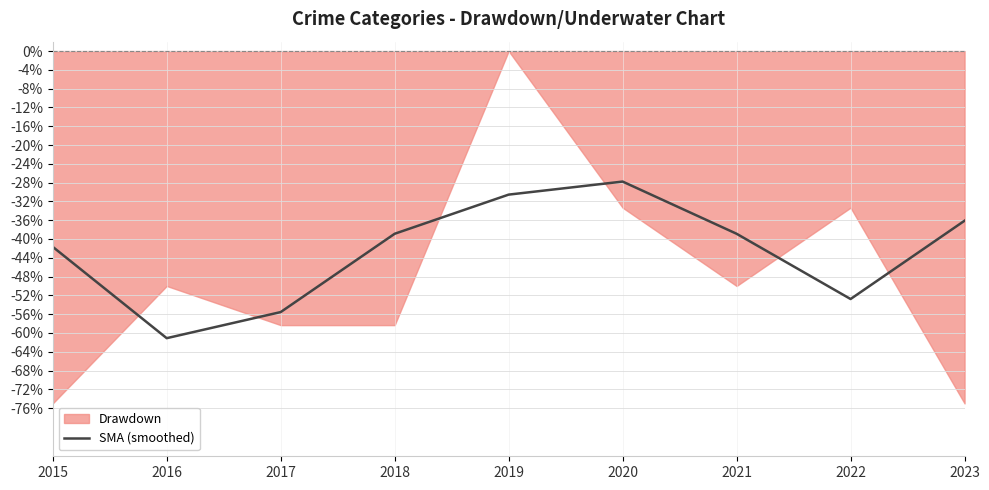

Is it true that SMA (smoothed) equals -52.8 at 2022?

True